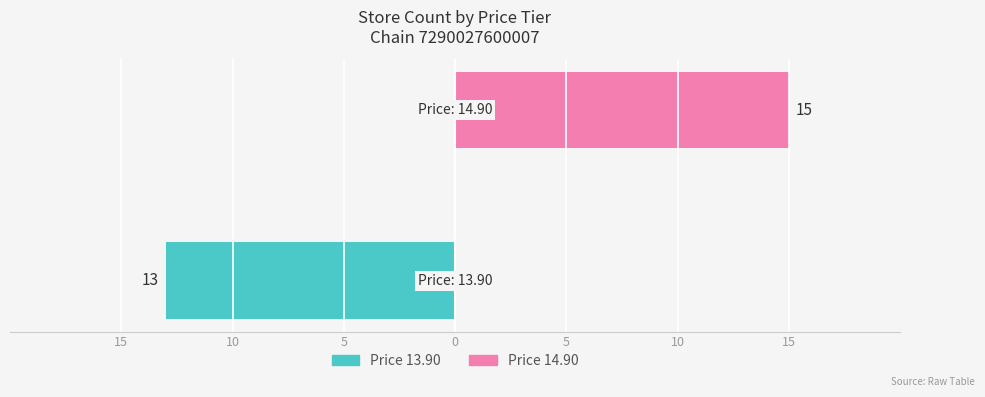

What is the highest value of the Price 14.90 series?

15